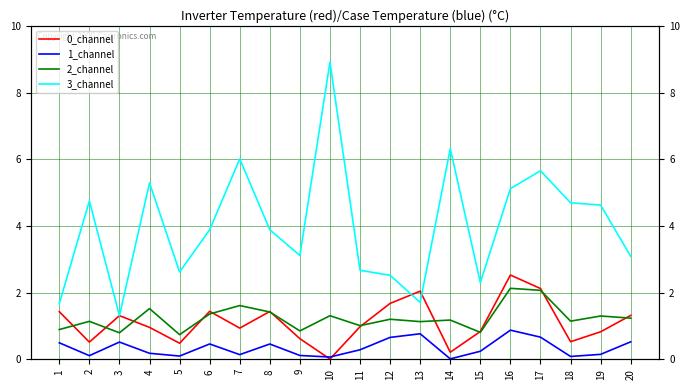

Reading left to right, extract all data points from this chart.

0_channel: 1.4	0.5	1.3	1.0	0.5	1.4	0.9	1.4	0.6	0.0	1.0	1.7	2.0	0.2	0.8	2.5	2.1	0.5	0.8	1.3
1_channel: 0.5	0.1	0.5	0.2	0.1	0.5	0.1	0.5	0.1	0.1	0.3	0.7	0.8	0.0	0.2	0.9	0.7	0.1	0.1	0.5
2_channel: 0.9	1.1	0.8	1.5	0.7	1.4	1.6	1.4	0.9	1.3	1.0	1.2	1.1	1.2	0.8	2.1	2.1	1.1	1.3	1.2
3_channel: 1.7	4.7	1.3	5.3	2.6	3.9	6.0	3.9	3.1	8.9	2.7	2.5	1.7	6.3	2.3	5.1	5.7	4.7	4.6	3.1